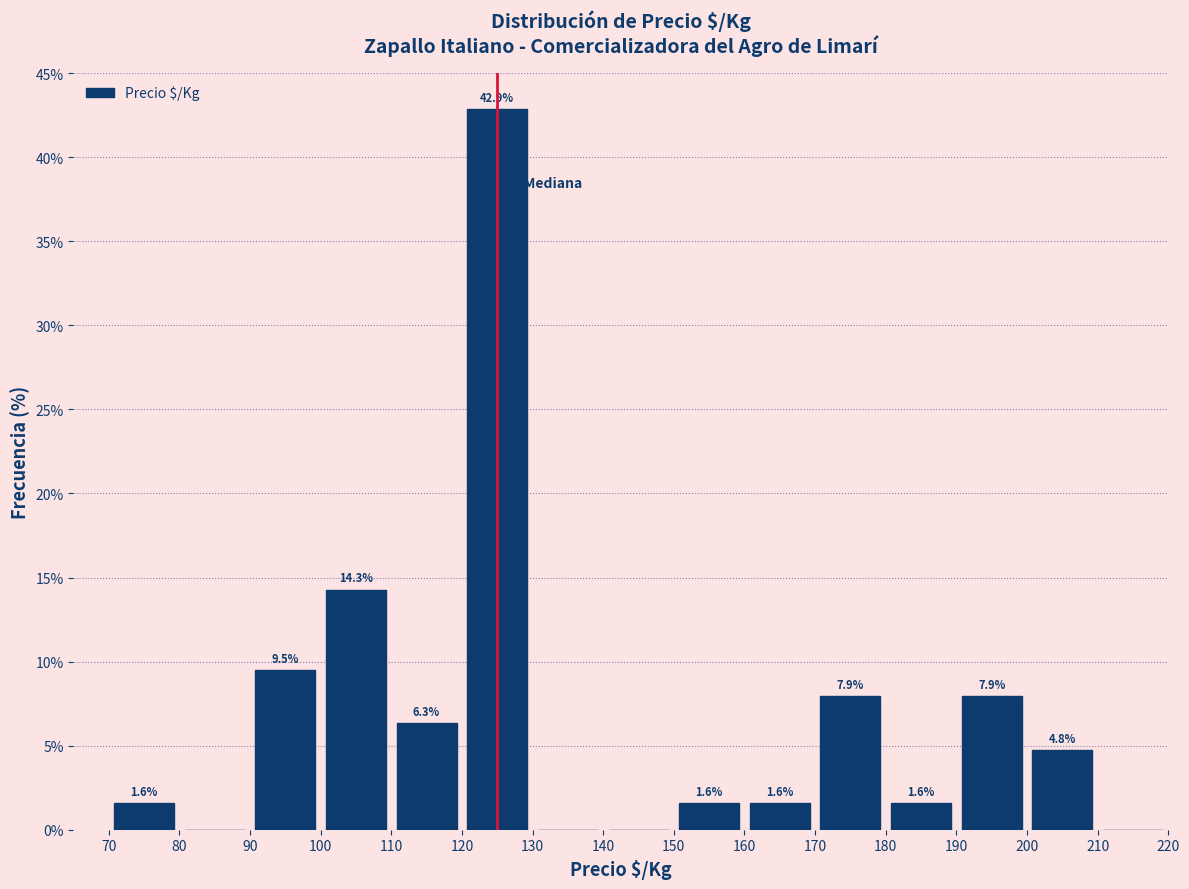

Which range on the x-axis has the tallest bar?

120 to 130